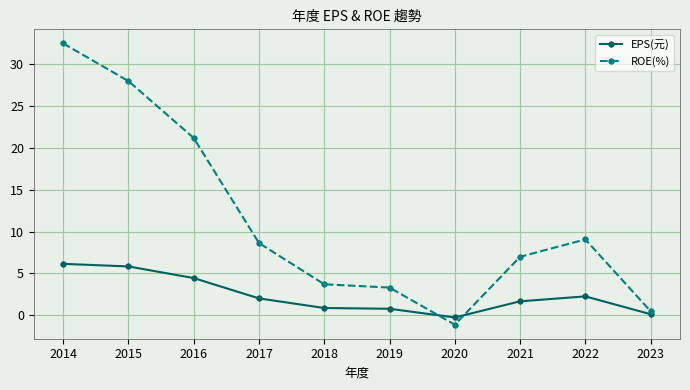

List the series in order of their overall mean, highest first.

ROE(%), EPS(元)